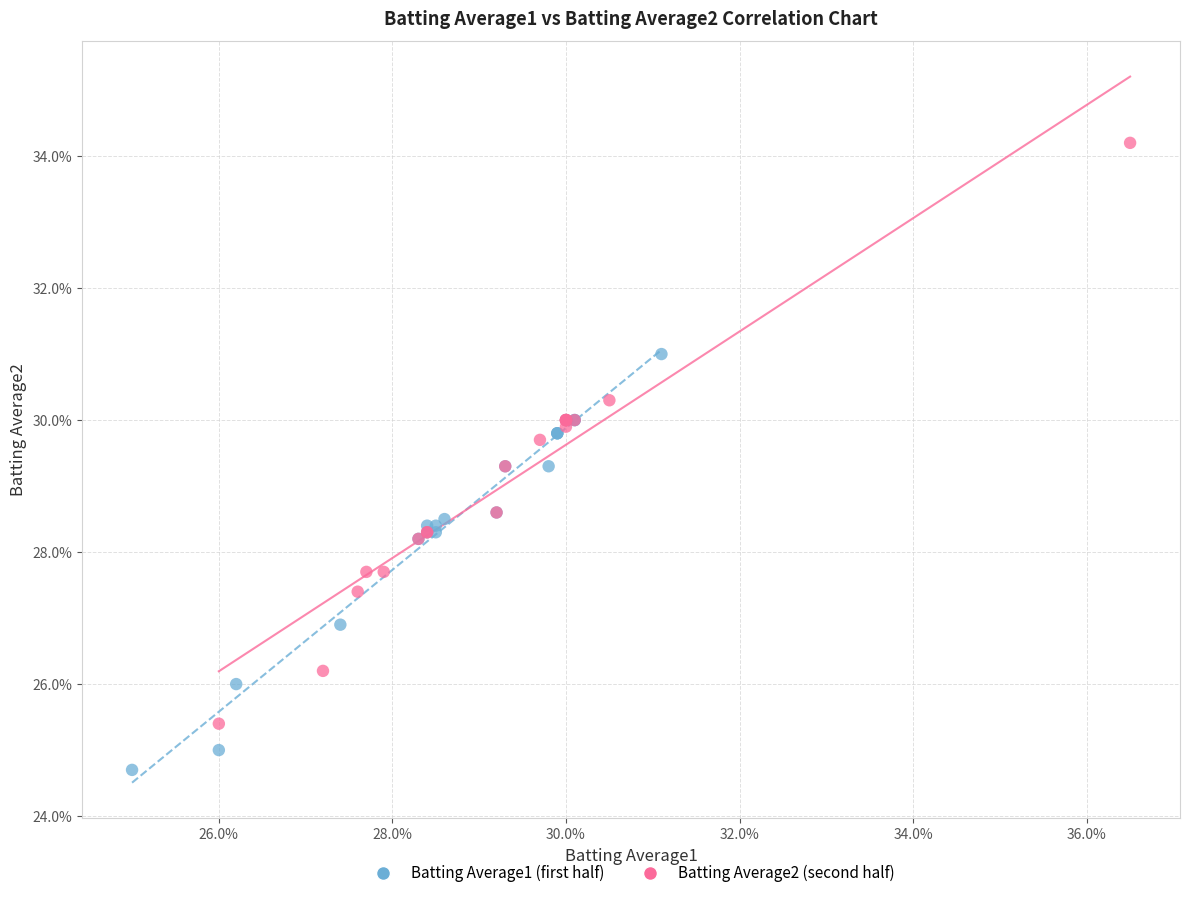

Which series contains the highest Y value?

Batting Average2 (second half)